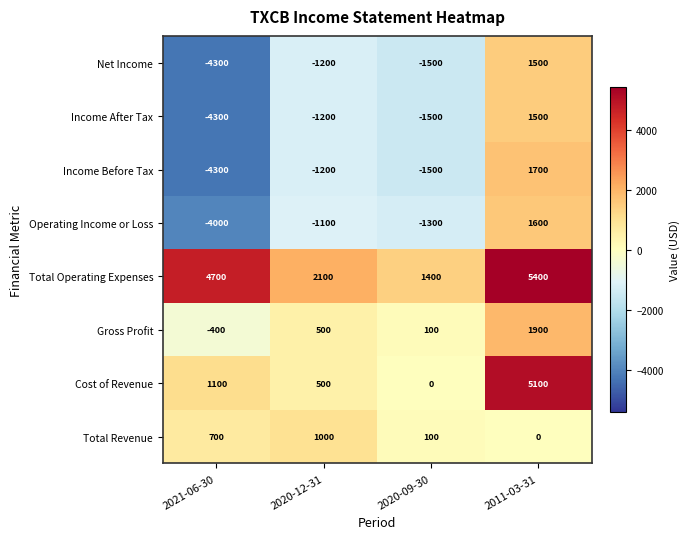

How many distinct data groups are displayed?

8